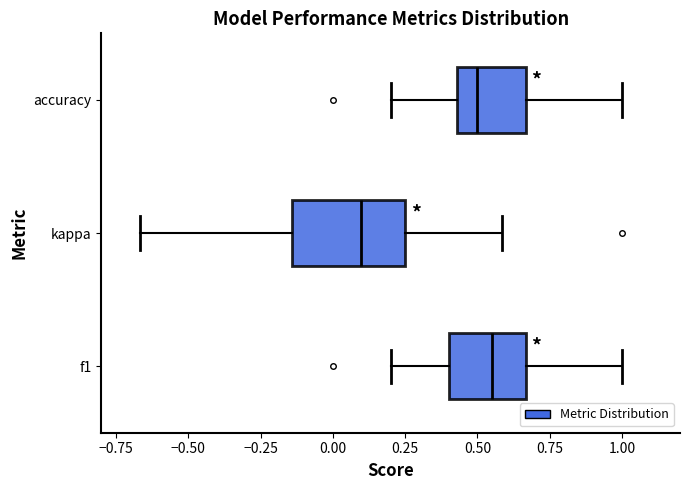

Reading bottom to top, read every box against the x-axis: the position of its median line, the range the box covers, and the ends of its whiskers. The values are not printed on the chart, so give them approximately, as read against the axis.

f1: median 0.55, box 0.40 to 0.65, whiskers 0.20 to 1.00
kappa: median 0.10, box -0.15 to 0.25, whiskers -0.65 to 0.60
accuracy: median 0.50, box 0.45 to 0.65, whiskers 0.20 to 1.00